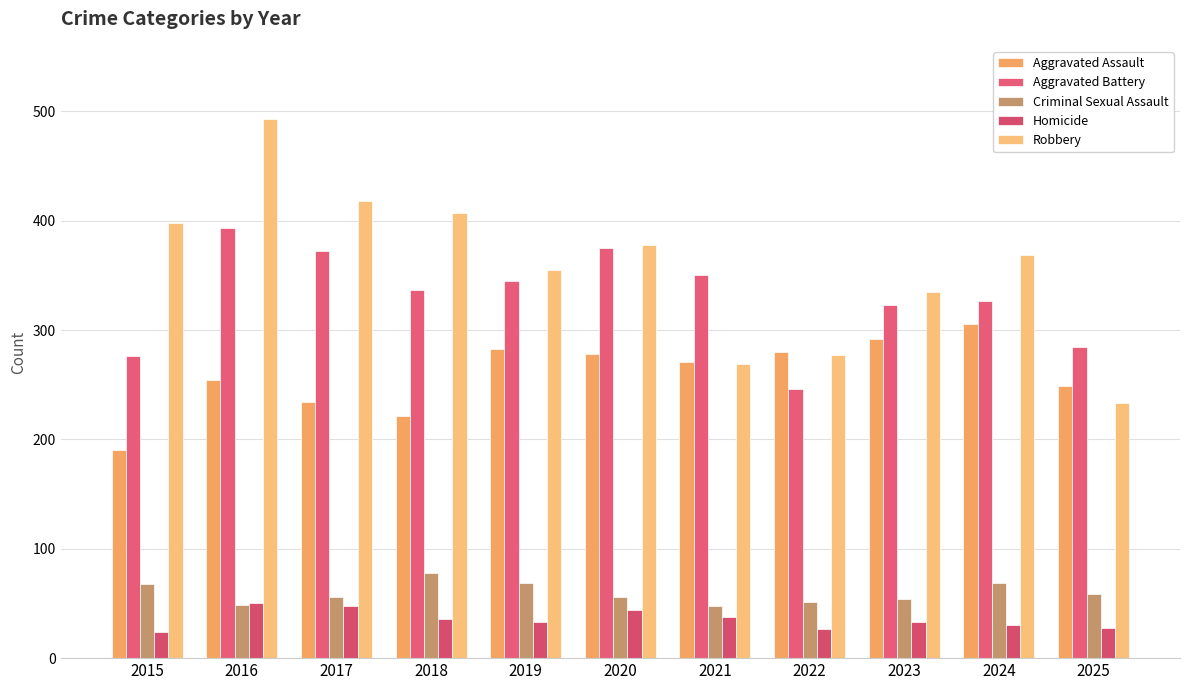

How many distinct data groups are displayed?

5